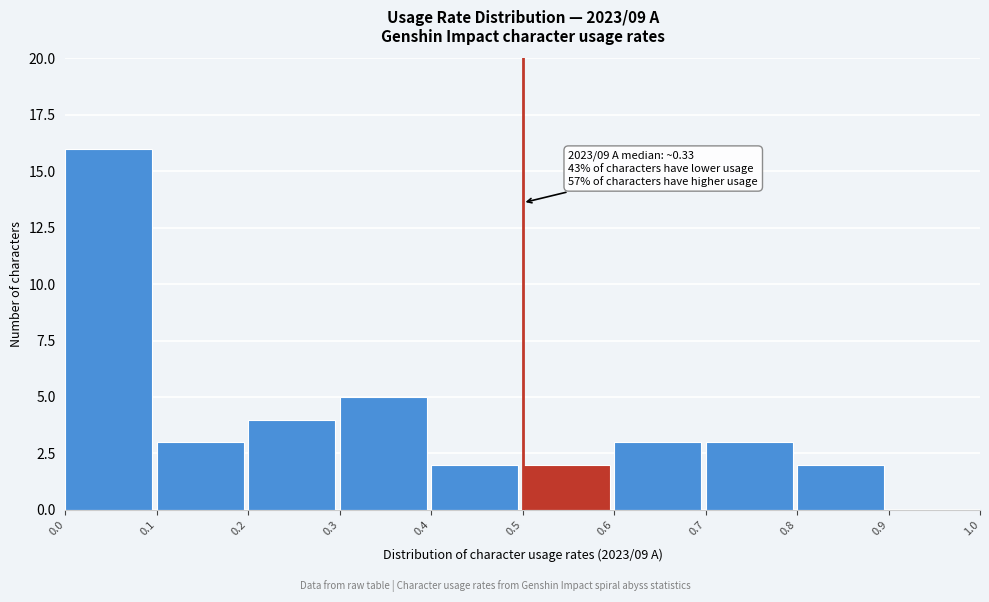

Over which range of the x-axis is the bar tallest?

0.0 to 0.1